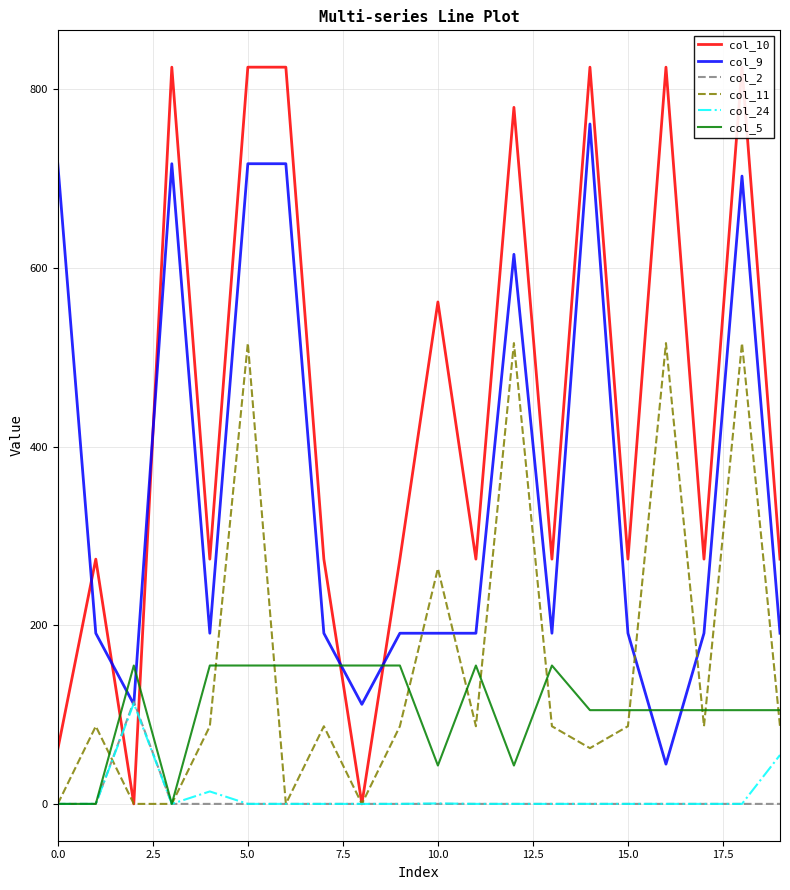

In col_24, how many points are higher than both neighbors (excluding endpoints)?

3